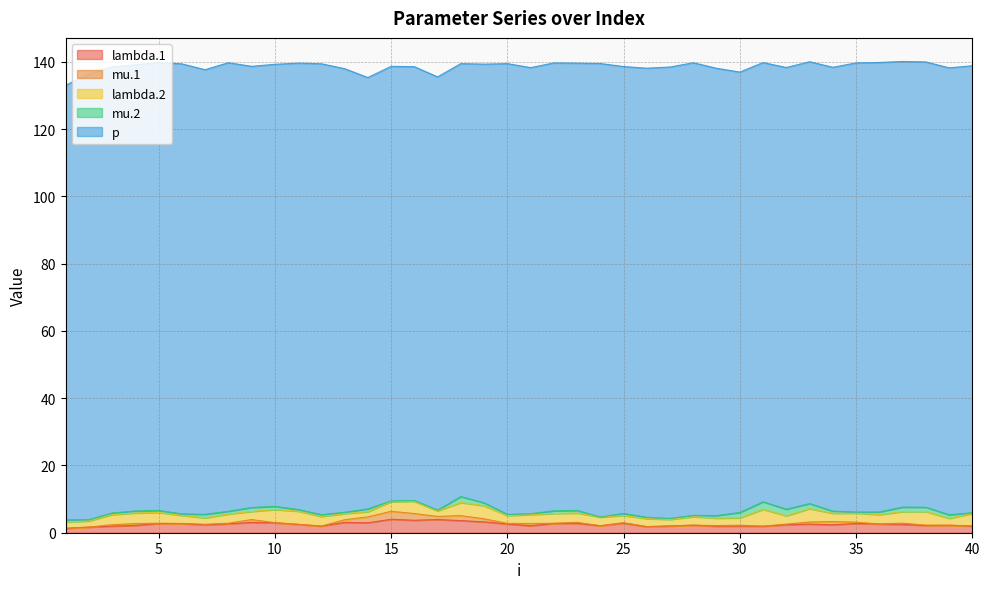

At which category is the sum across all series the highest?

37